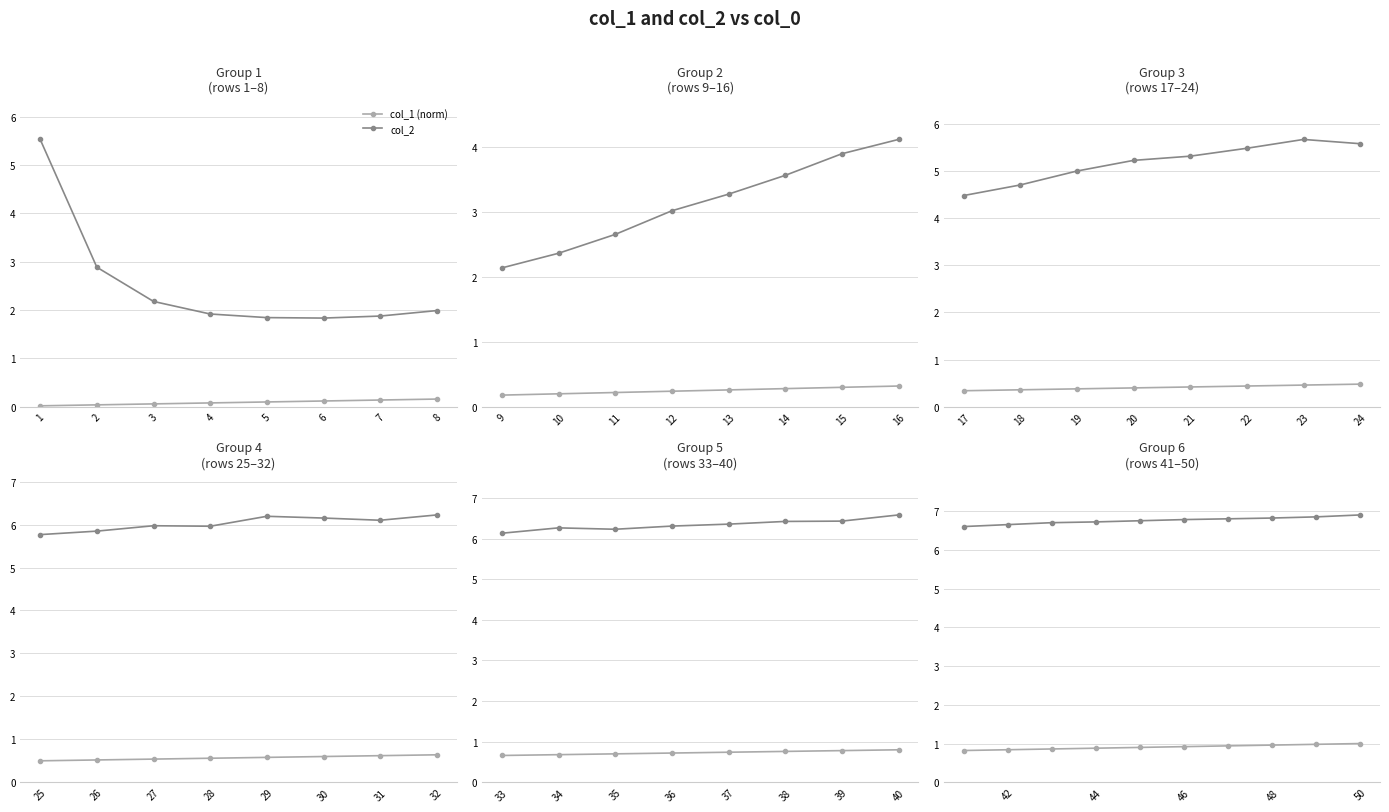

True or false: col_1 (norm) and col_2 intersect in this chart.

False